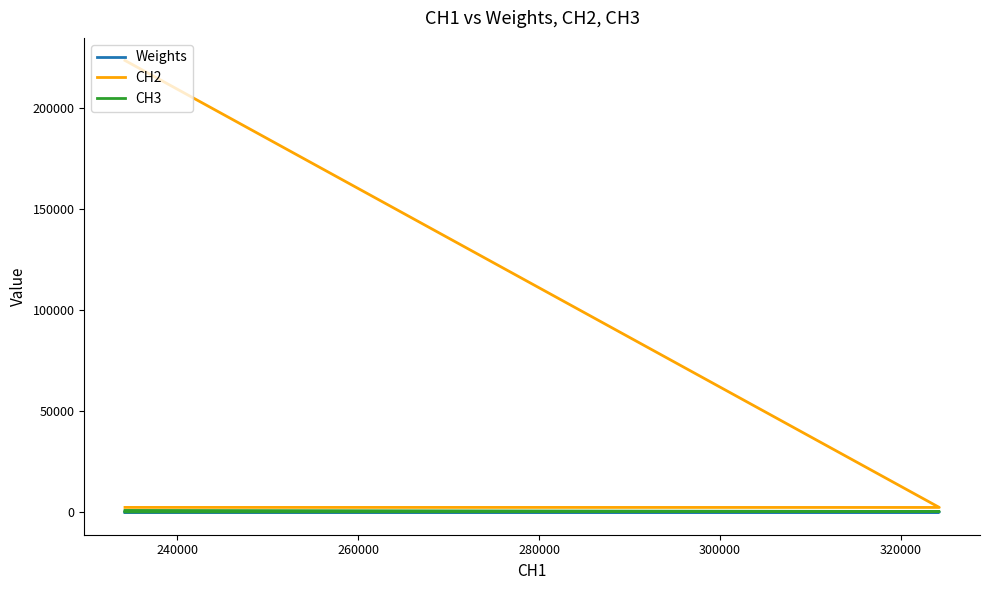

Is it true that Weights equals 0.3 at 260000?

False